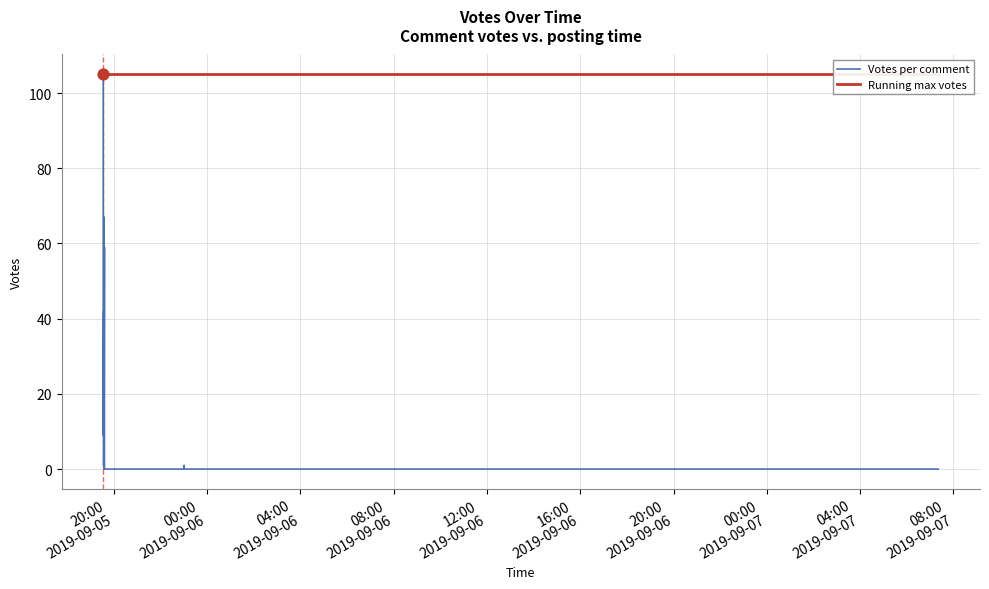

At which category is the sum across all series the highest?

20:00
2019-09-05